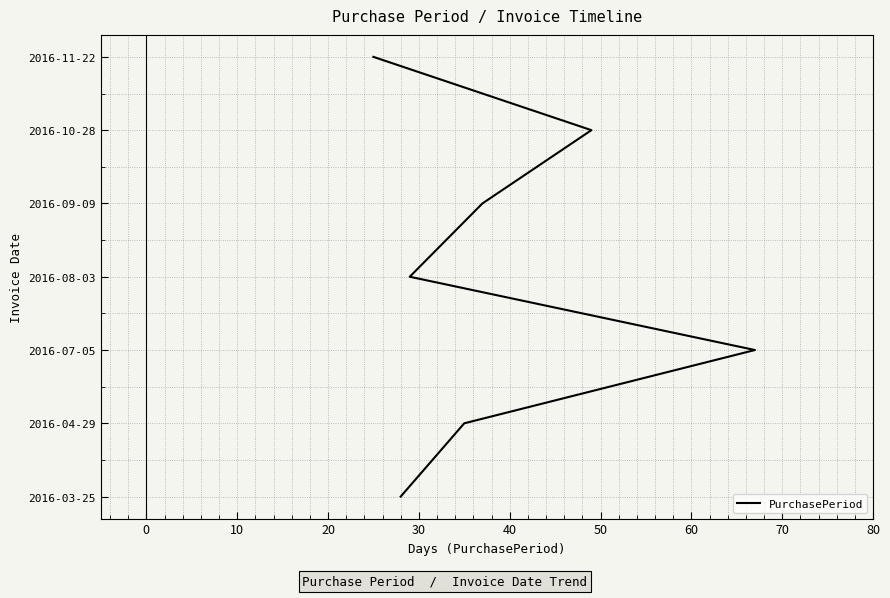

What is the difference between the values at 10 and 40?

3